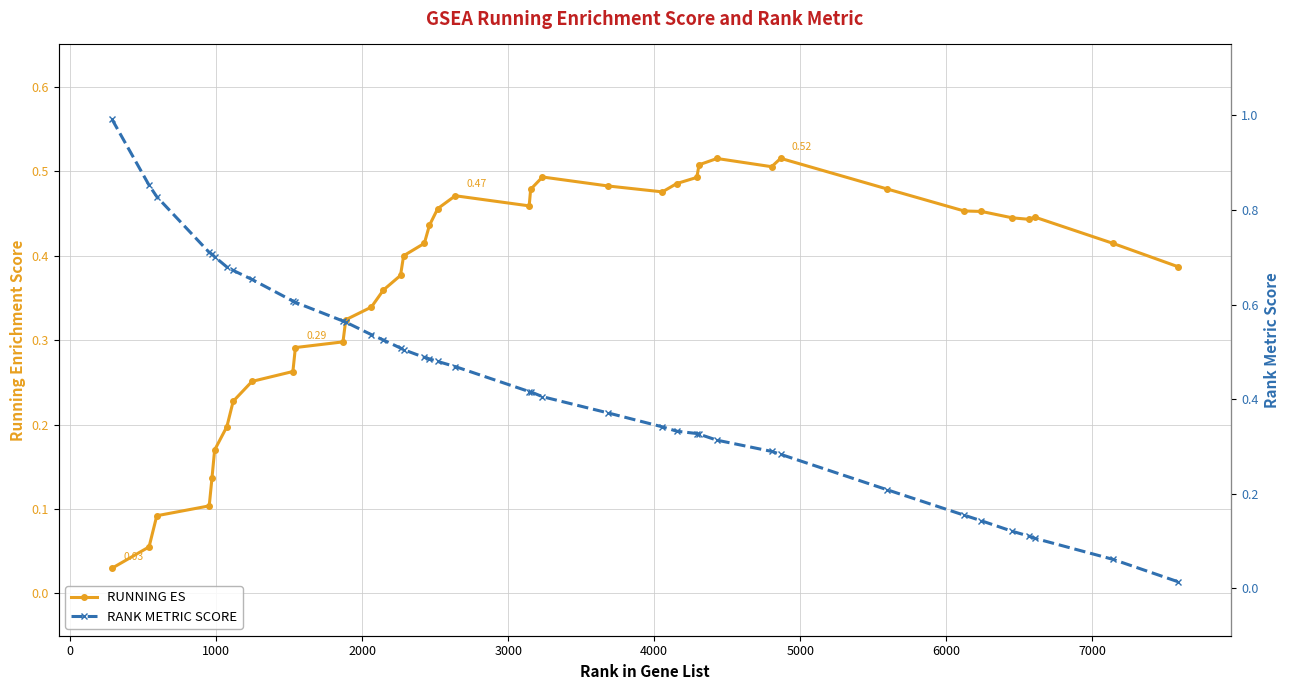

What is the value of the RANK METRIC SCORE point at the 32nd from the left?

0.3